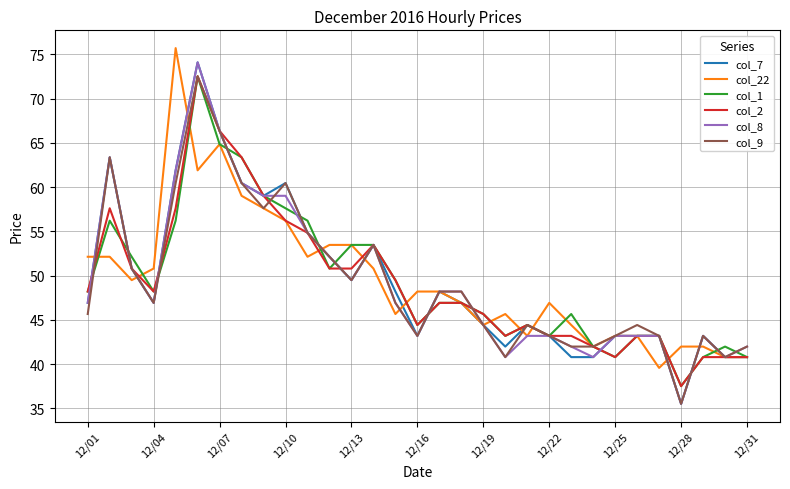

What is the smallest value displayed?

35.5